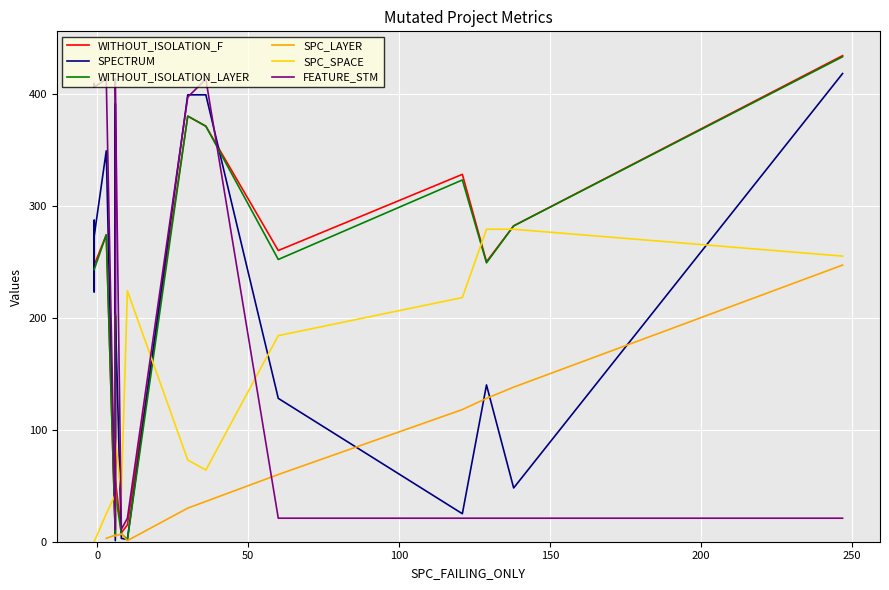

What value does the WITHOUT_ISOLATION_LAYER series have at 3, to the nearest 5?

275